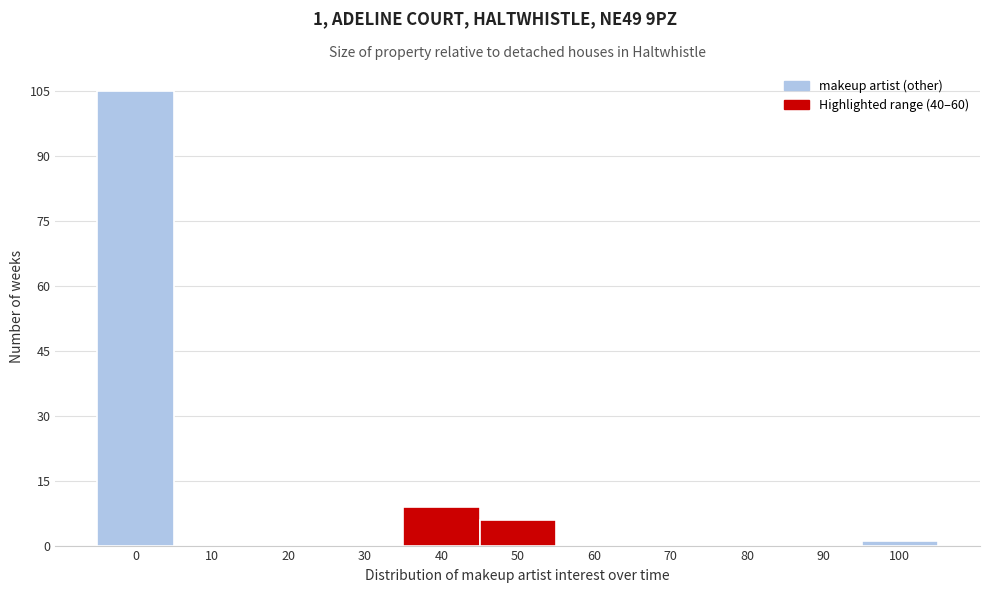

Reading left to right, list all the values displayed in this chart.

0=105	10=0	20=0	30=0	40=9	50=6	60=0	70=0	80=0	90=0	100=1